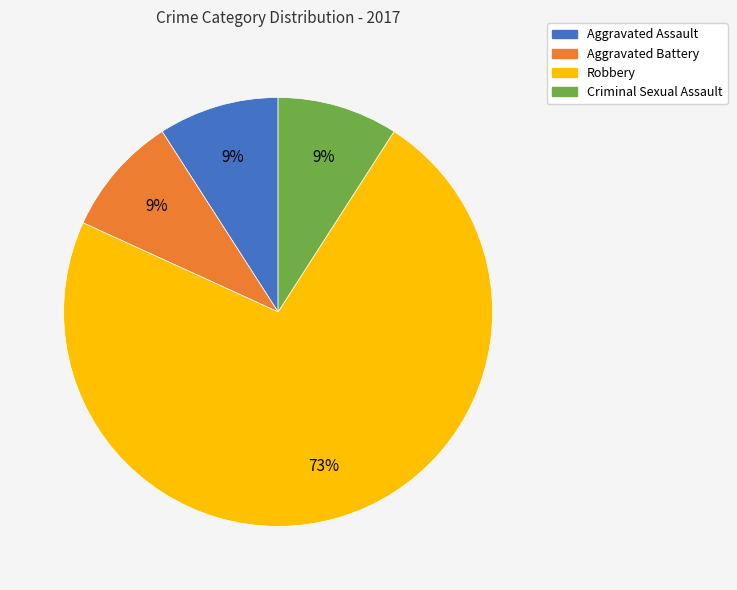

Is it true that Aggravated Battery is 1% of the pie?

False